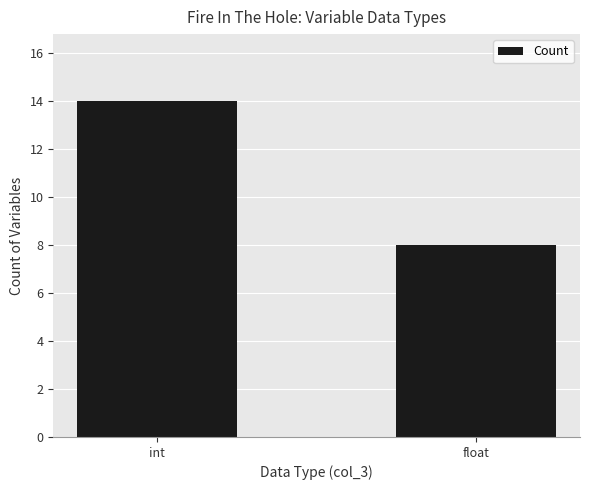

What is the value of the 1st bar from the left?

14